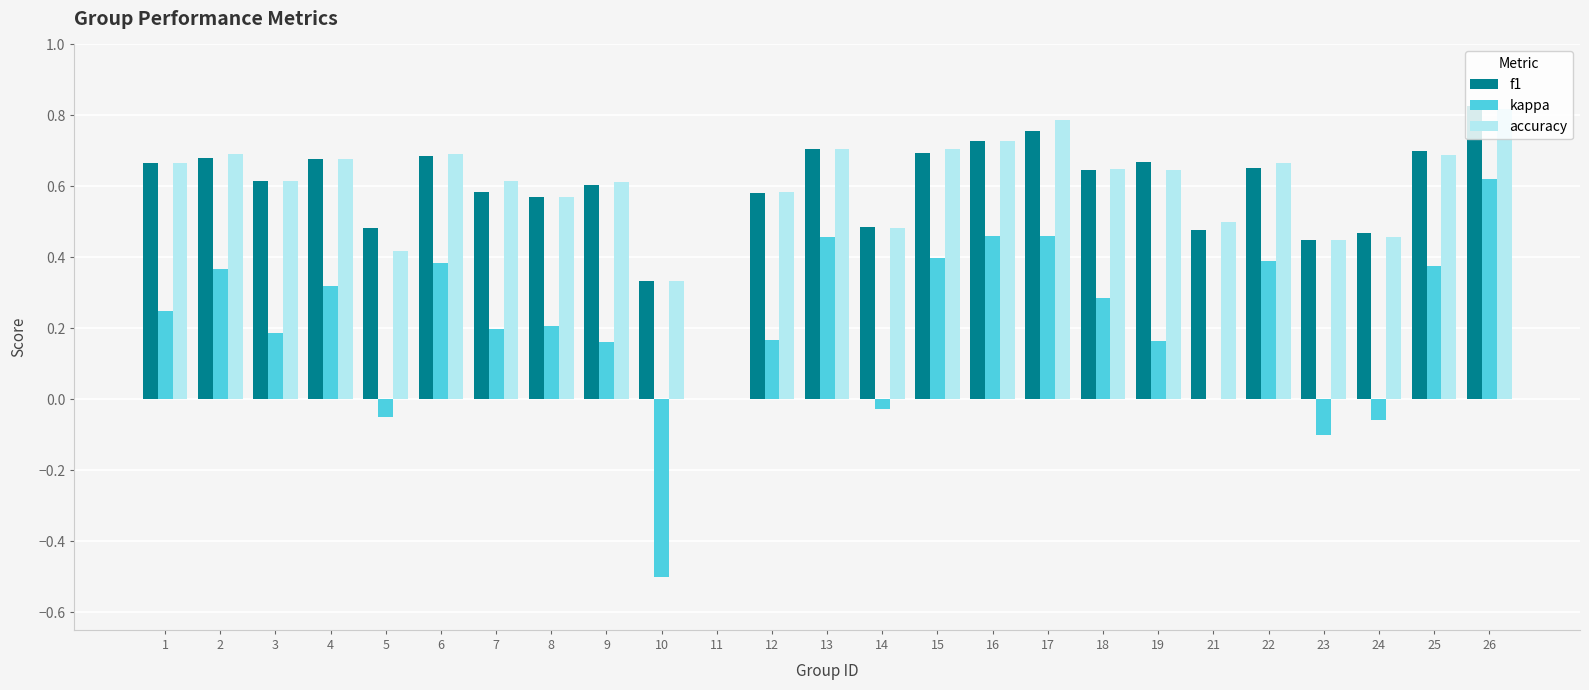

What is the total value across all series at 26?

2.3